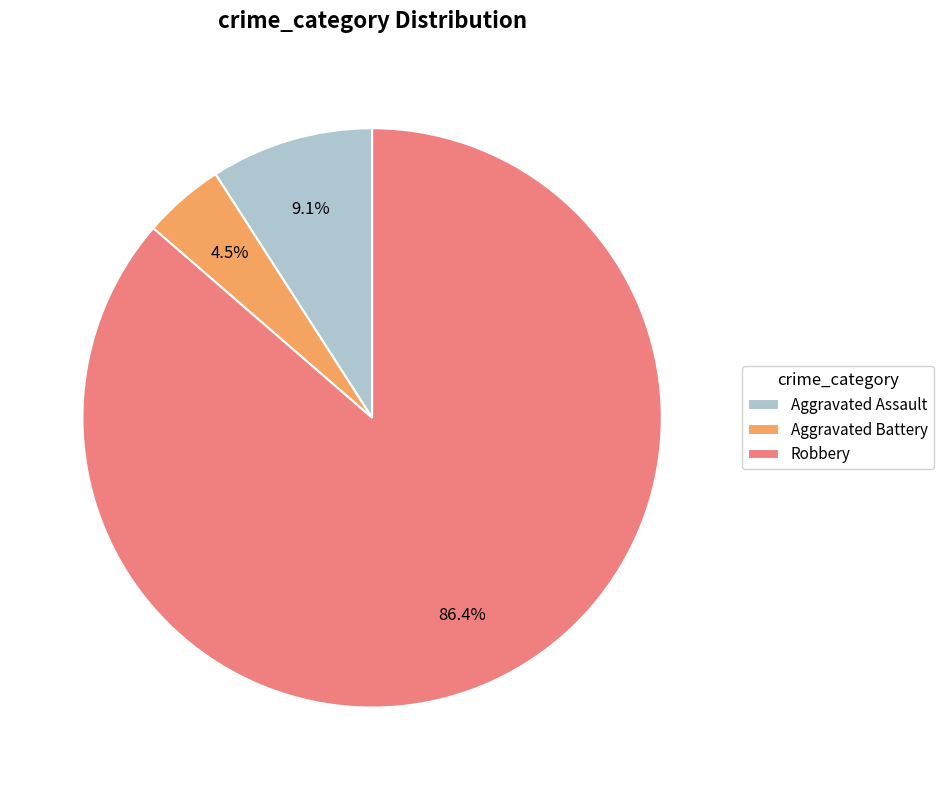

Is it true that Robbery is 86% of the pie?

True